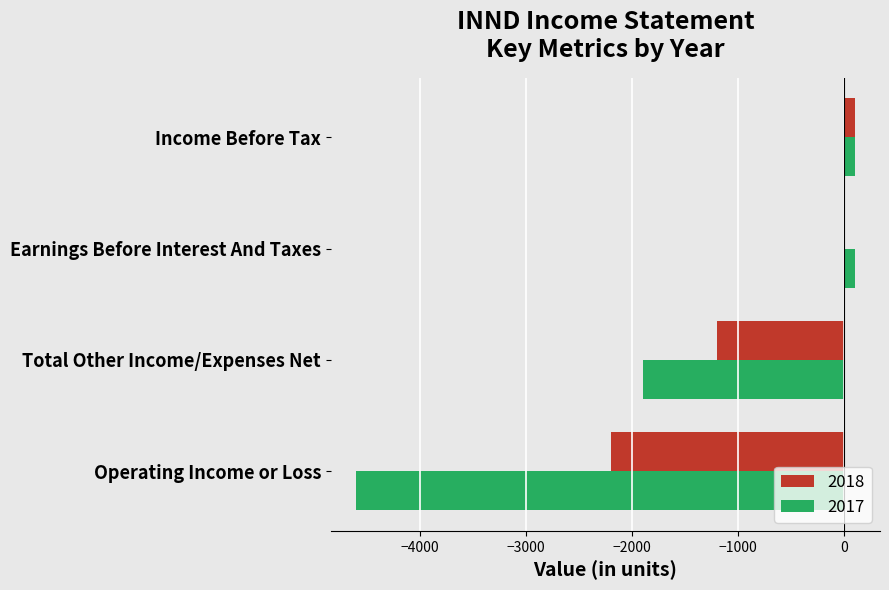

What is the sum of all 2018 values?

-3300